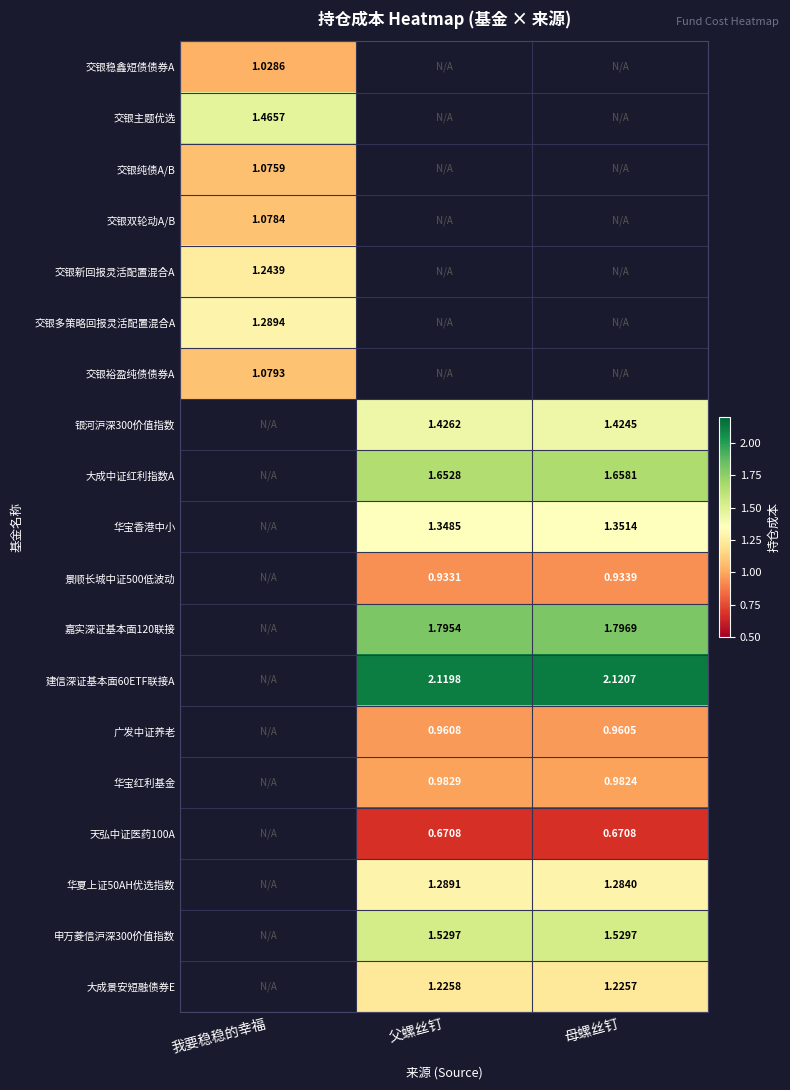

At which category does the chart reach its peak across all series?

母螺丝钉